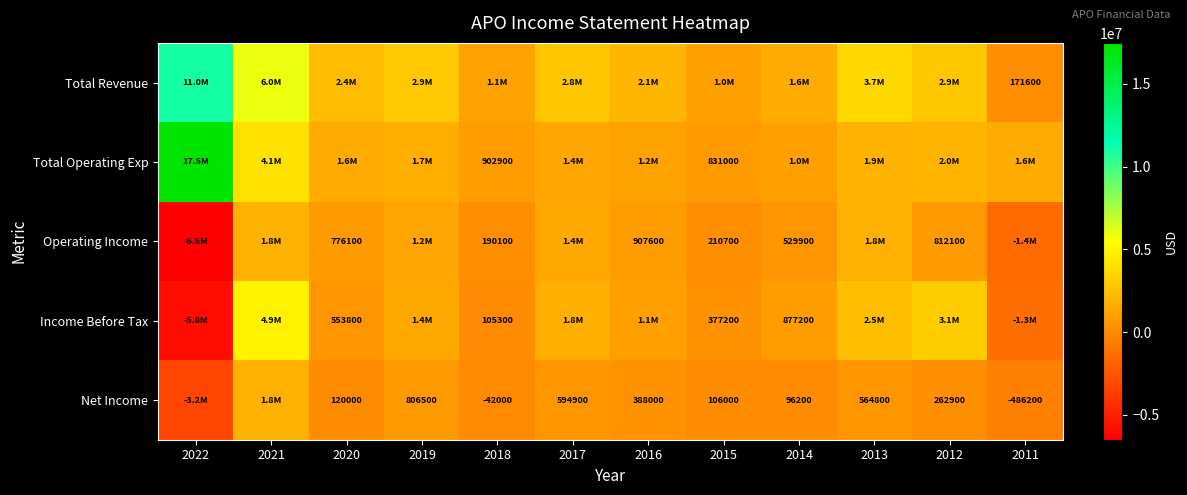

What is the total value across all series at 2020?

5381900